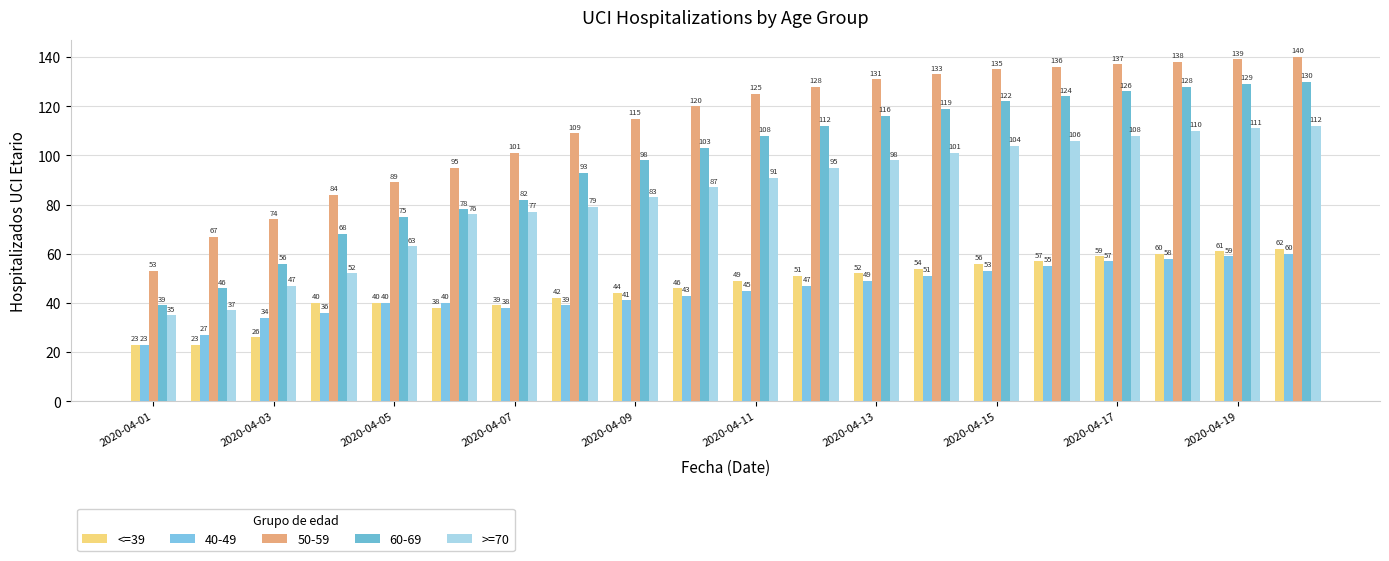

Count the number of categories in the chart.

20